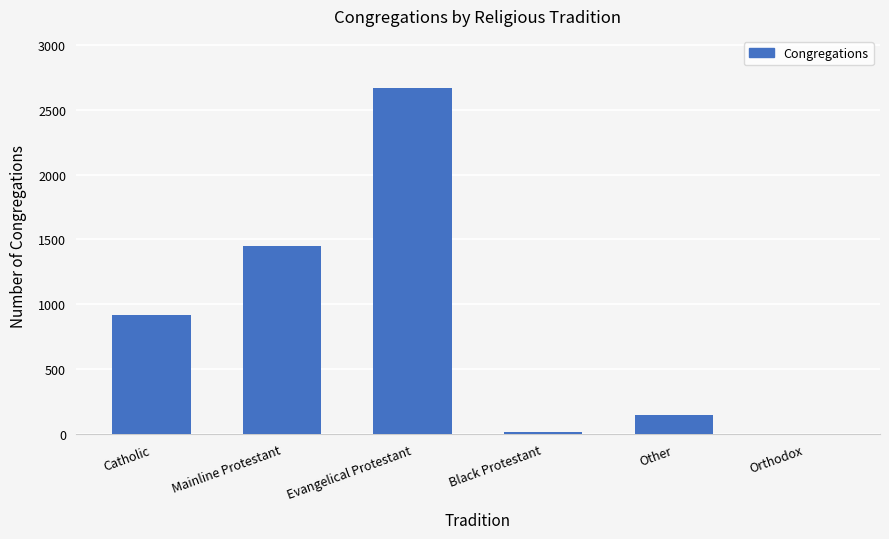

Reading left to right, what are all the values shown in this chart?

915	1450	2668	18	150	1